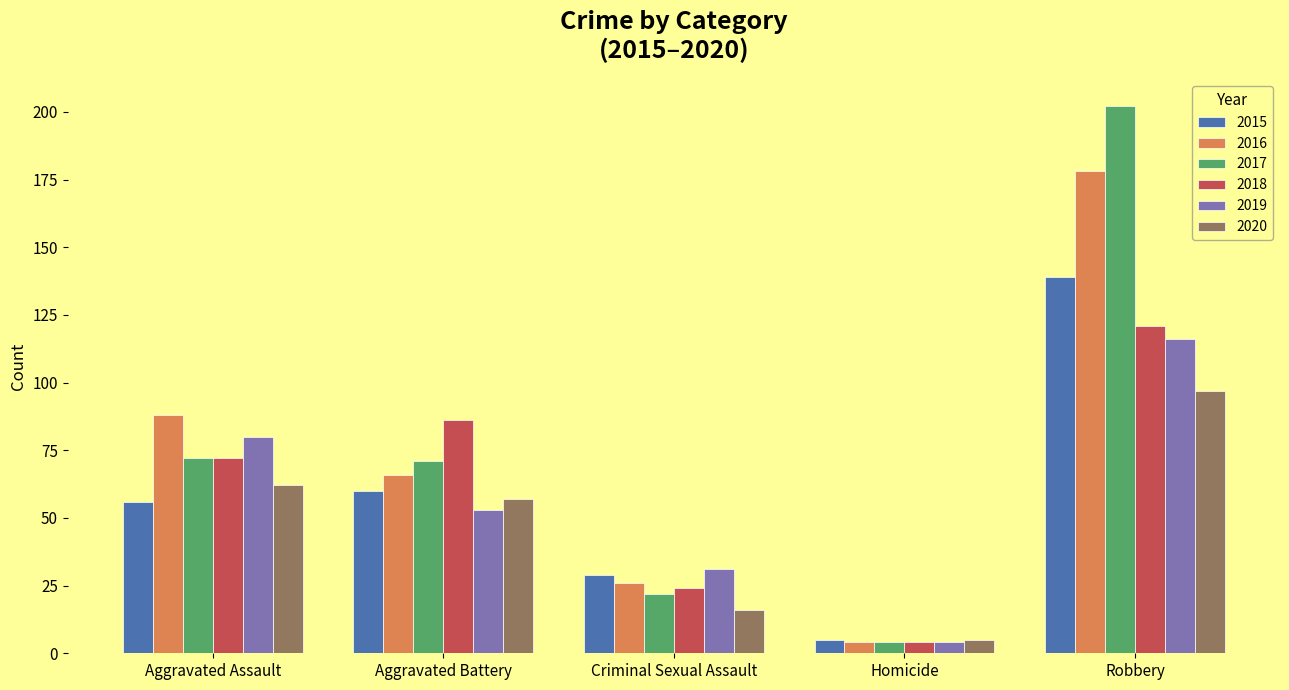

What are all the series names shown in the legend?

2015, 2016, 2017, 2018, 2019, 2020